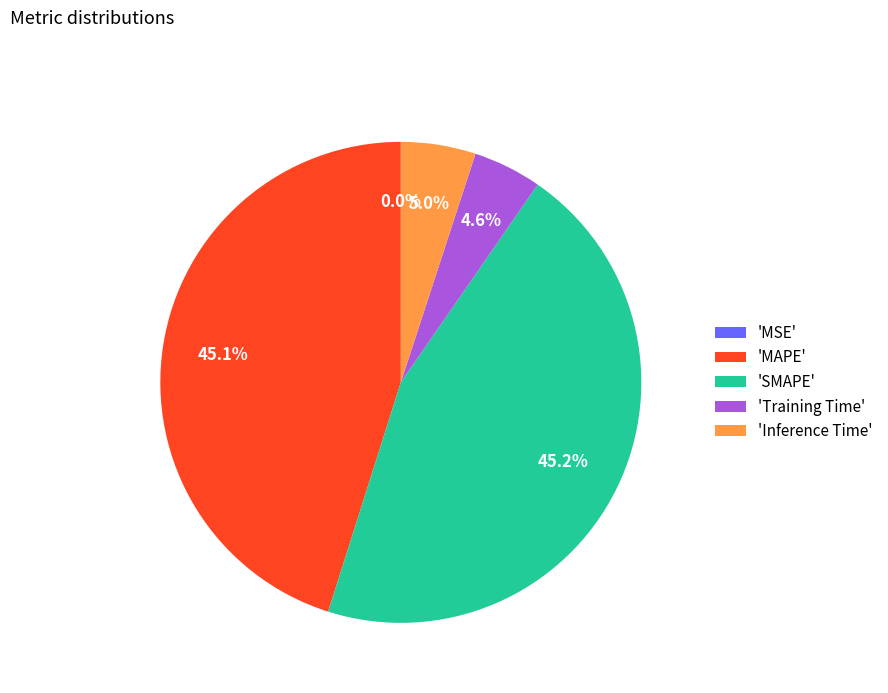

Between 'MAPE' and 'Inference Time', which is larger?

'MAPE'